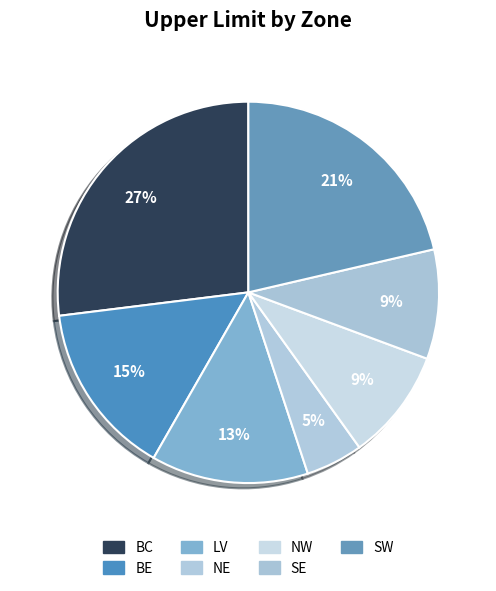

To the nearest percent, what is the difference between the LV and NE slice percentages?

8%